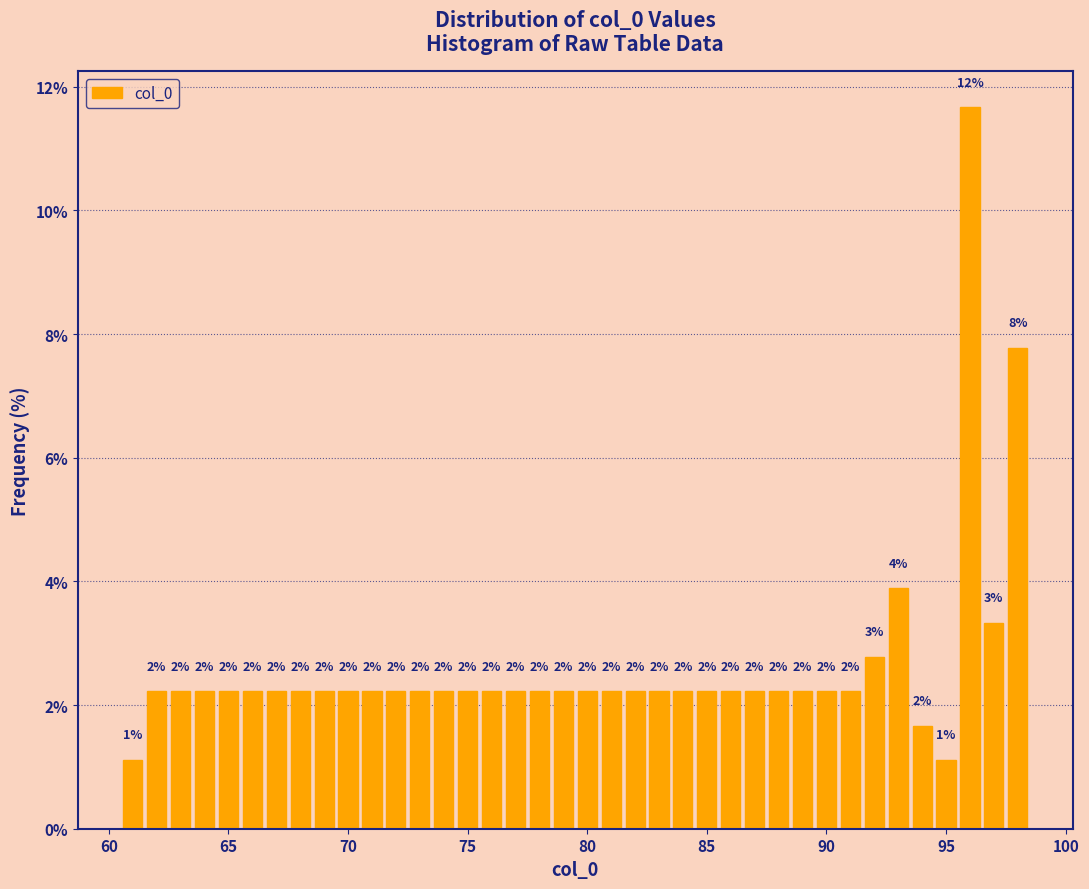

Read against the x-axis, roughly where is the centre of the tallest bar?

96.0